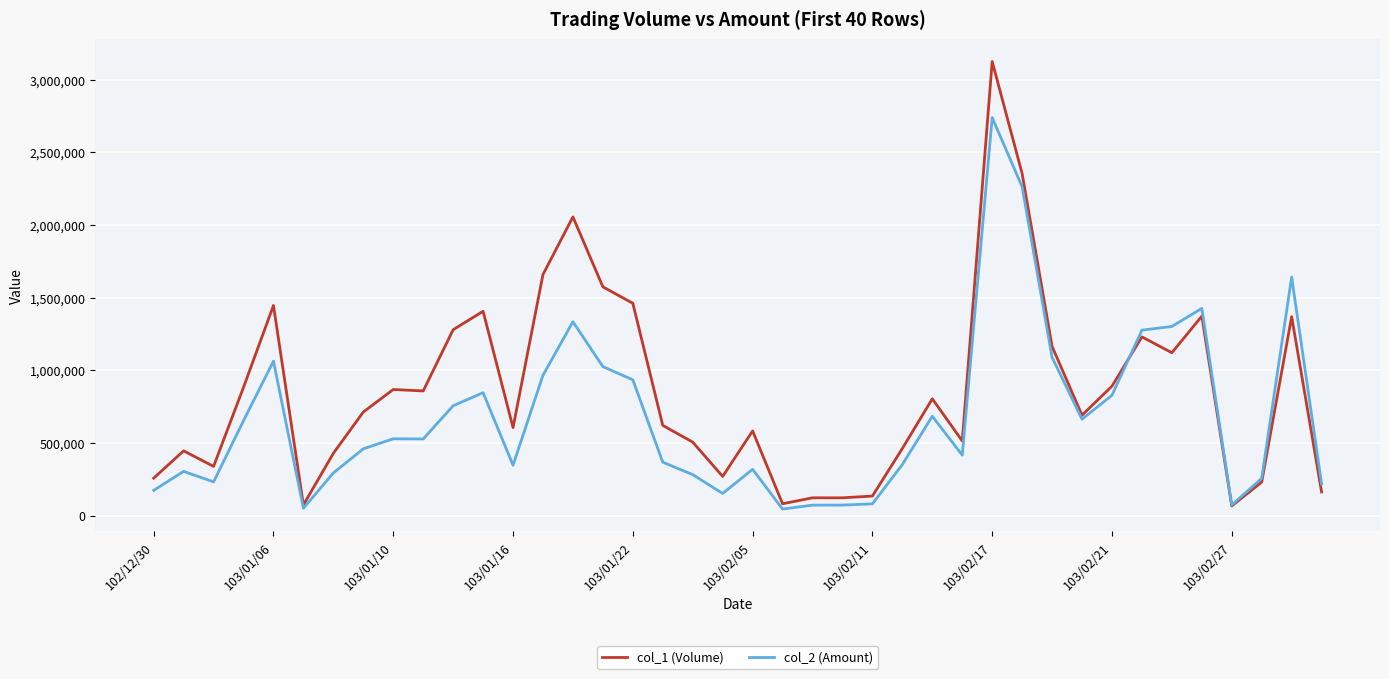

In col_2 (Amount), how many points are lower than both neighbors (excluding endpoints)?

9